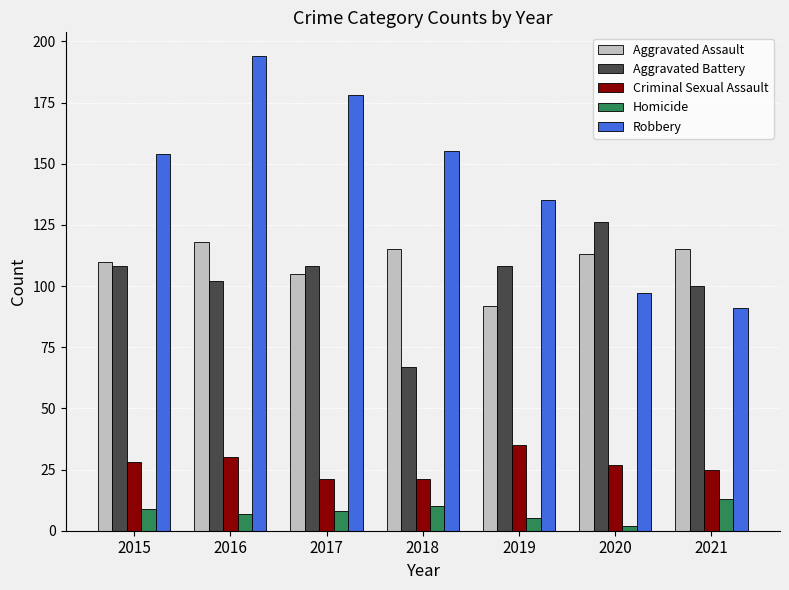

How many bars are there in total?

35